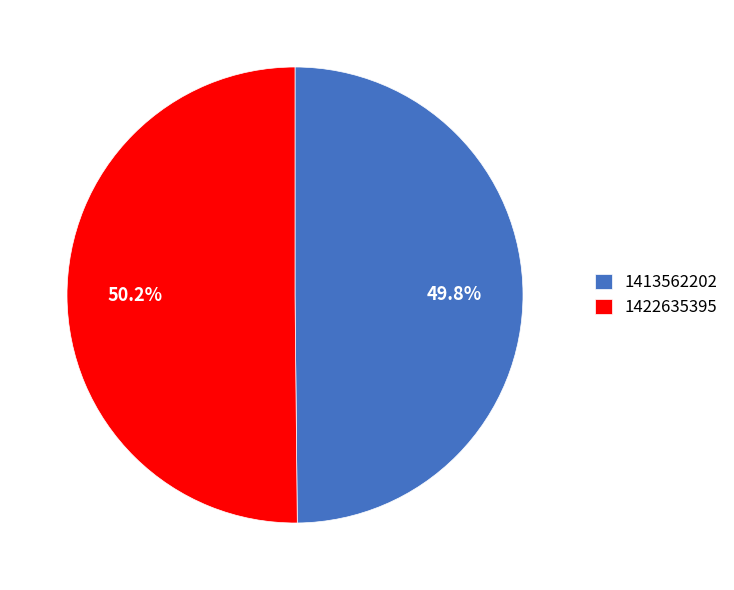

What is the ratio of the value at 1413562202 to the value at 1422635395?

1.0